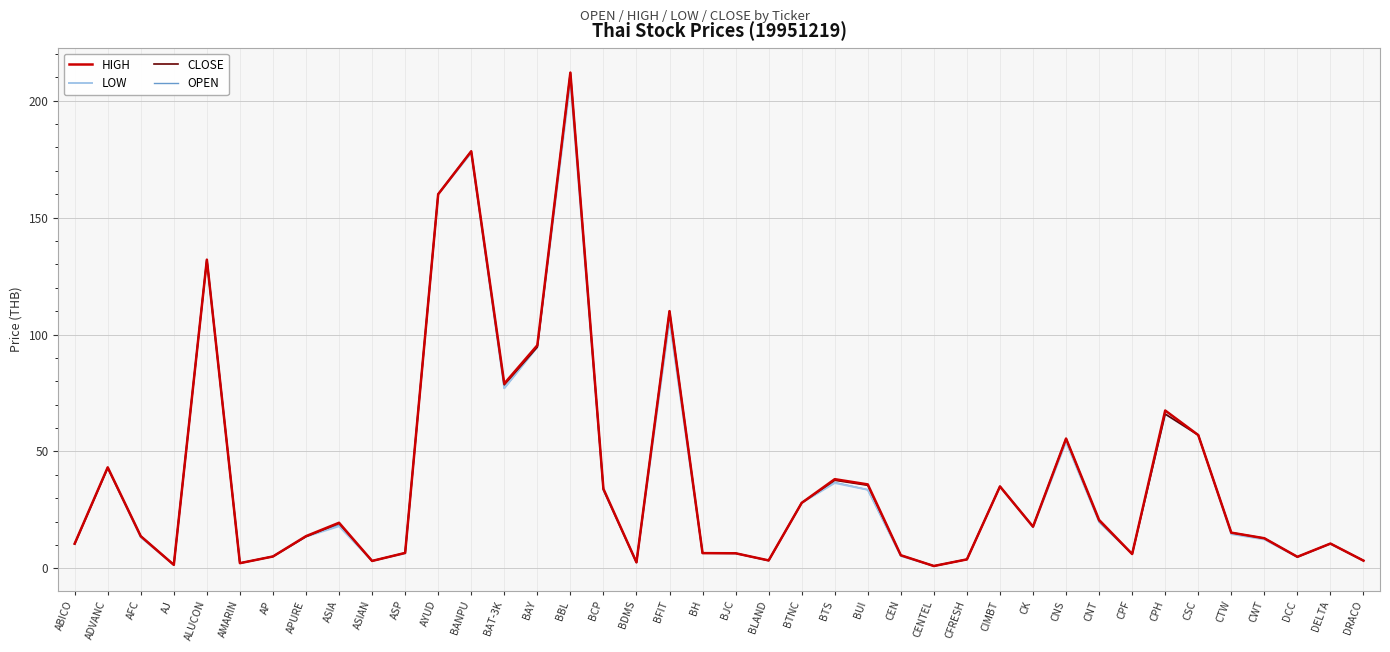

Which category has the highest value across all series?

BBL